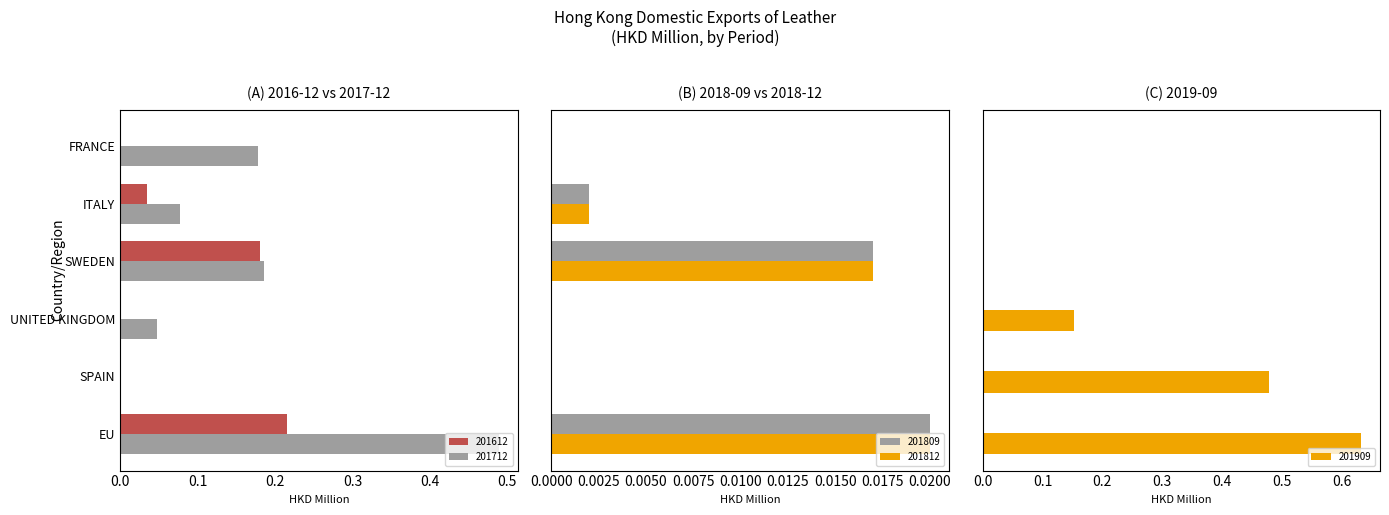

What is the value of the 201712 bar at the 1st from the left?

0.5